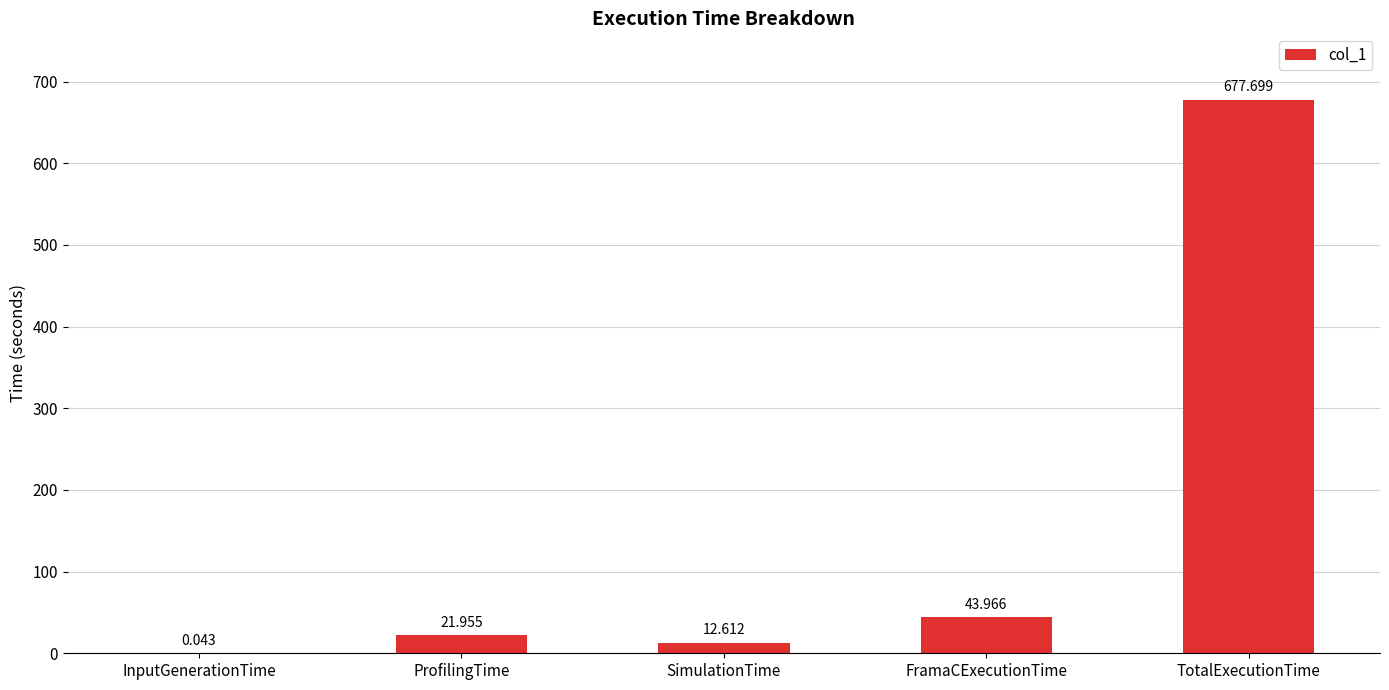

Are the bars horizontal?

No